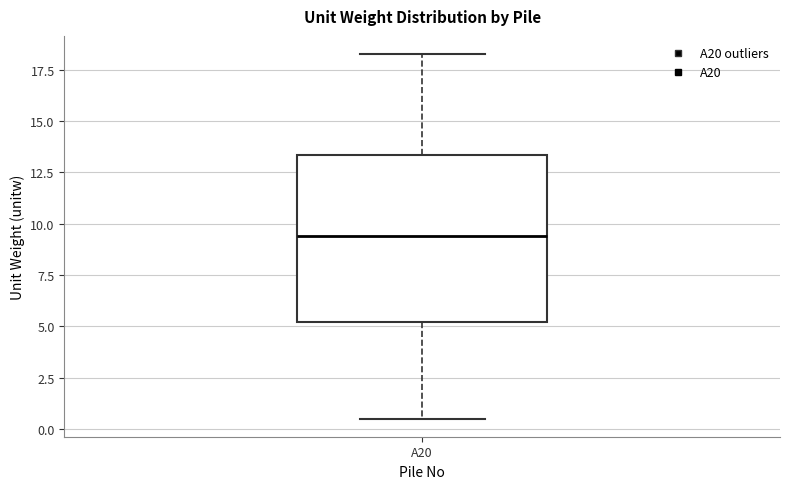

Transcribe this box plot: give where the median line is, the range the box spans, and where the two whiskers end, as read against the y-axis. The values are not printed on the chart, so give them approximately, as read against the axis.

median 9.5, box 5.0 to 13.5, whiskers 0.5 to 18.5